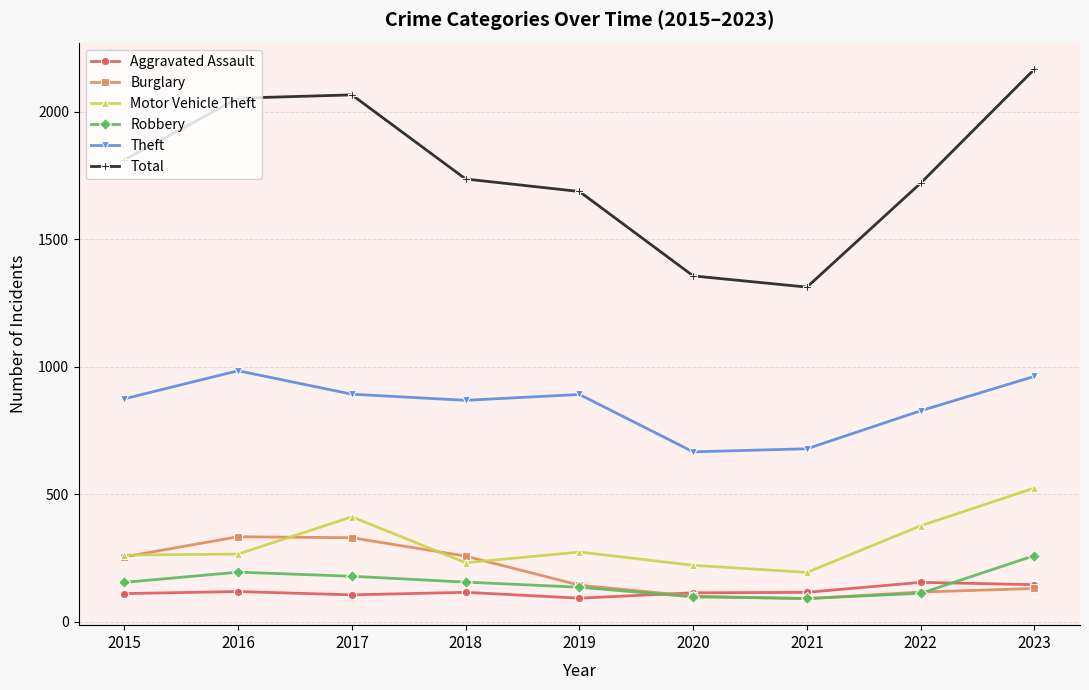

True or false: Burglary and Motor Vehicle Theft intersect in this chart.

True